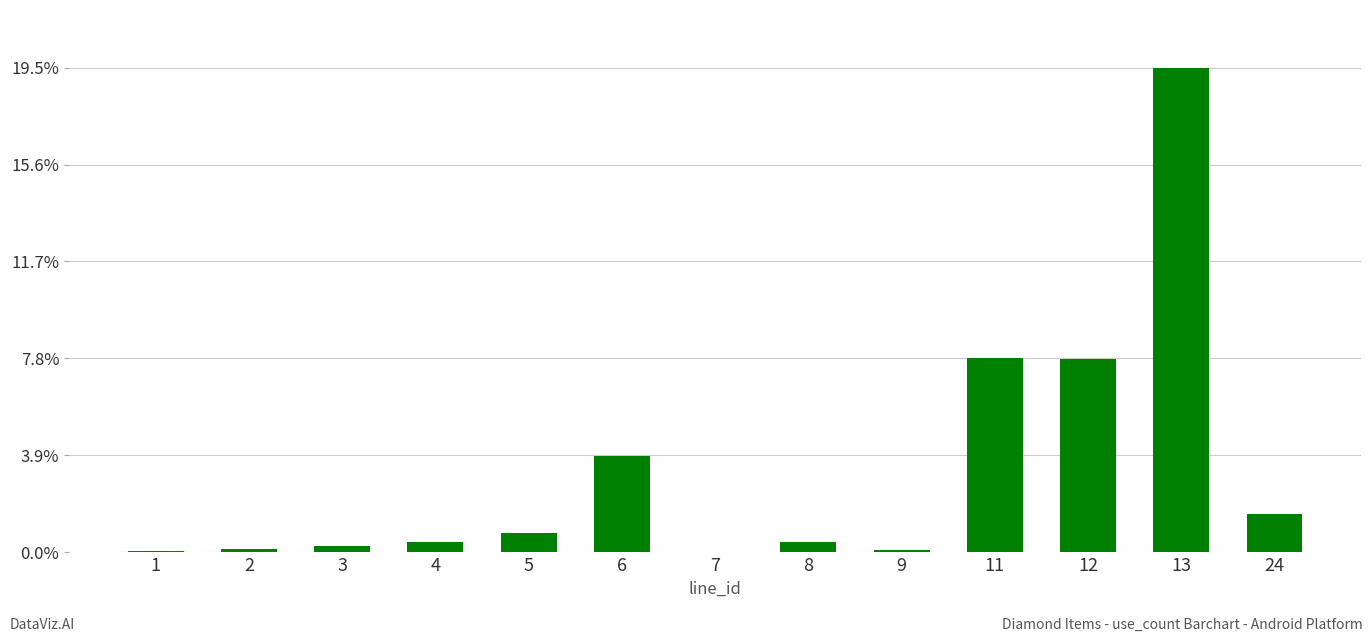

Are the bars horizontal?

No